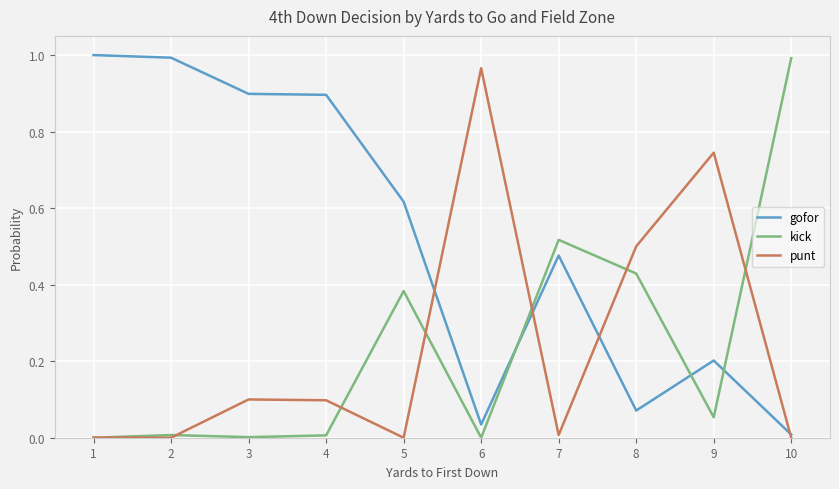

Rank the series at 4 from highest to lowest value.

gofor, punt, kick